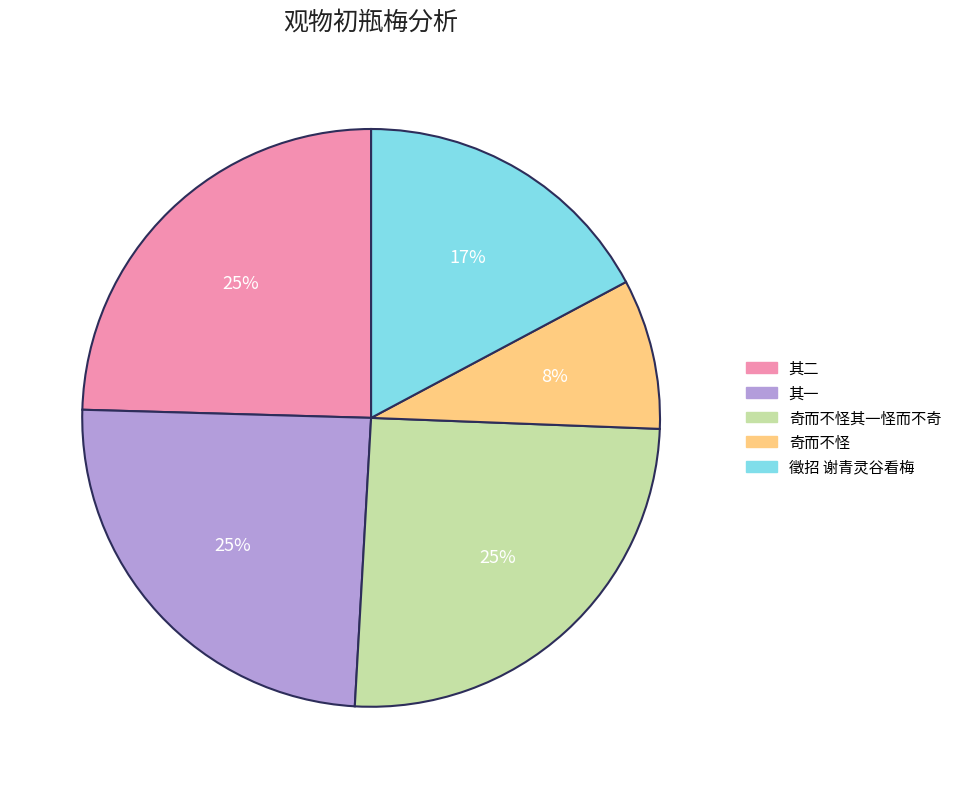

To the nearest percent, what is the difference between the largest and smallest slice percentages?

17%